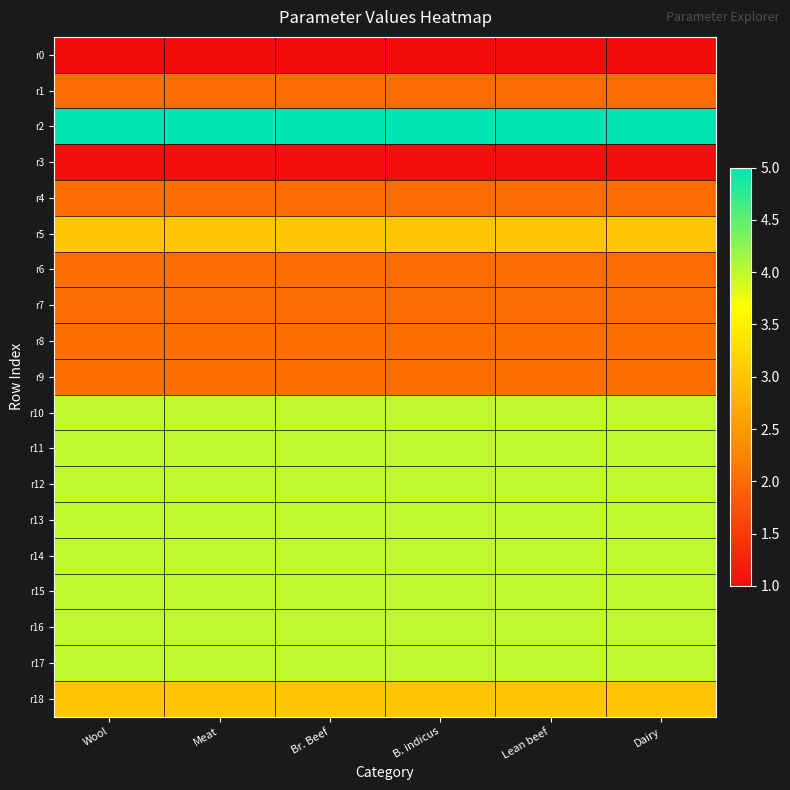

Reading left to right, extract all data points from this chart.

r0: Wool=1.0	Meat=1.0	Br. Beef=1.0	B. indicus=1.0	Lean beef=1.0	Dairy=1.0
r1: Wool=2.0	Meat=2.0	Br. Beef=2.0	B. indicus=2.0	Lean beef=2.0	Dairy=2.0
r2: Wool=5.0	Meat=5.0	Br. Beef=5.0	B. indicus=5.0	Lean beef=5.0	Dairy=5.0
r3: Wool=1.0	Meat=1.0	Br. Beef=1.0	B. indicus=1.0	Lean beef=1.0	Dairy=1.0
r4: Wool=2.0	Meat=2.0	Br. Beef=2.0	B. indicus=2.0	Lean beef=2.0	Dairy=2.0
r5: Wool=3.0	Meat=3.0	Br. Beef=3.0	B. indicus=3.0	Lean beef=3.0	Dairy=3.0
r6: Wool=2.0	Meat=2.0	Br. Beef=2.0	B. indicus=2.0	Lean beef=2.0	Dairy=2.0
r7: Wool=2.0	Meat=2.0	Br. Beef=2.0	B. indicus=2.0	Lean beef=2.0	Dairy=2.0
r8: Wool=2.0	Meat=2.0	Br. Beef=2.0	B. indicus=2.0	Lean beef=2.0	Dairy=2.0
r9: Wool=2.0	Meat=2.0	Br. Beef=2.0	B. indicus=2.0	Lean beef=2.0	Dairy=2.0
r10: Wool=4.0	Meat=4.0	Br. Beef=4.0	B. indicus=4.0	Lean beef=4.0	Dairy=4.0
r11: Wool=4.0	Meat=4.0	Br. Beef=4.0	B. indicus=4.0	Lean beef=4.0	Dairy=4.0
r12: Wool=4.0	Meat=4.0	Br. Beef=4.0	B. indicus=4.0	Lean beef=4.0	Dairy=4.0
r13: Wool=4.0	Meat=4.0	Br. Beef=4.0	B. indicus=4.0	Lean beef=4.0	Dairy=4.0
r14: Wool=4.0	Meat=4.0	Br. Beef=4.0	B. indicus=4.0	Lean beef=4.0	Dairy=4.0
r15: Wool=4.0	Meat=4.0	Br. Beef=4.0	B. indicus=4.0	Lean beef=4.0	Dairy=4.0
r16: Wool=4.0	Meat=4.0	Br. Beef=4.0	B. indicus=4.0	Lean beef=4.0	Dairy=4.0
r17: Wool=4.0	Meat=4.0	Br. Beef=4.0	B. indicus=4.0	Lean beef=4.0	Dairy=4.0
r18: Wool=3.0	Meat=3.0	Br. Beef=3.0	B. indicus=3.0	Lean beef=3.0	Dairy=3.0